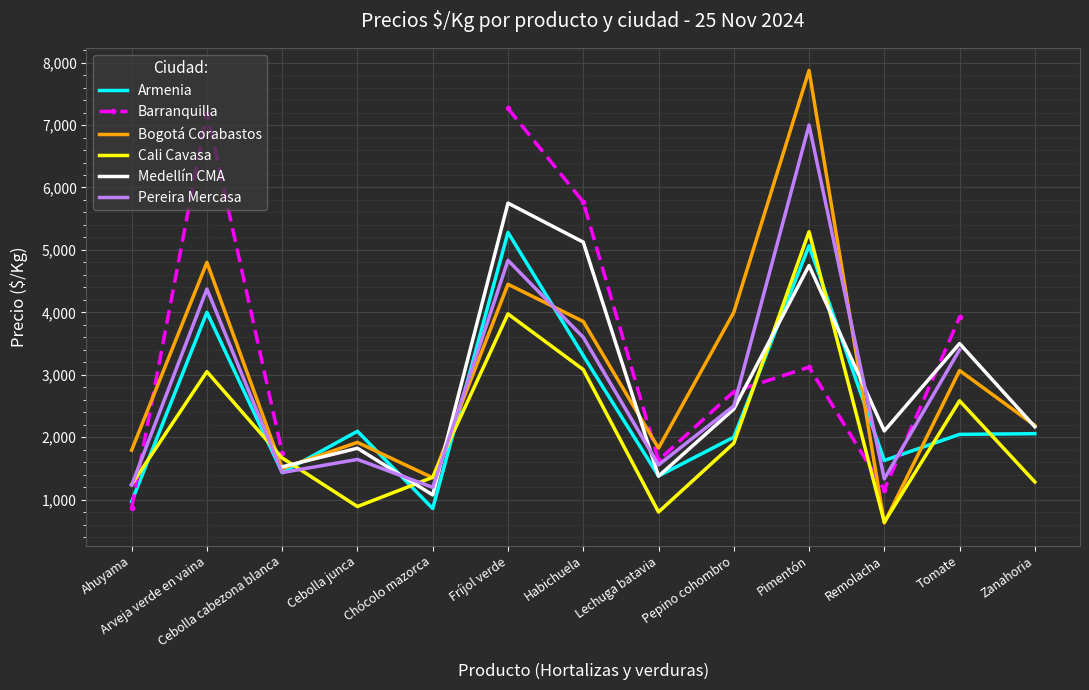

What is the difference between the maximum and minimum values in the Pereira Mercasa series?

5804.0